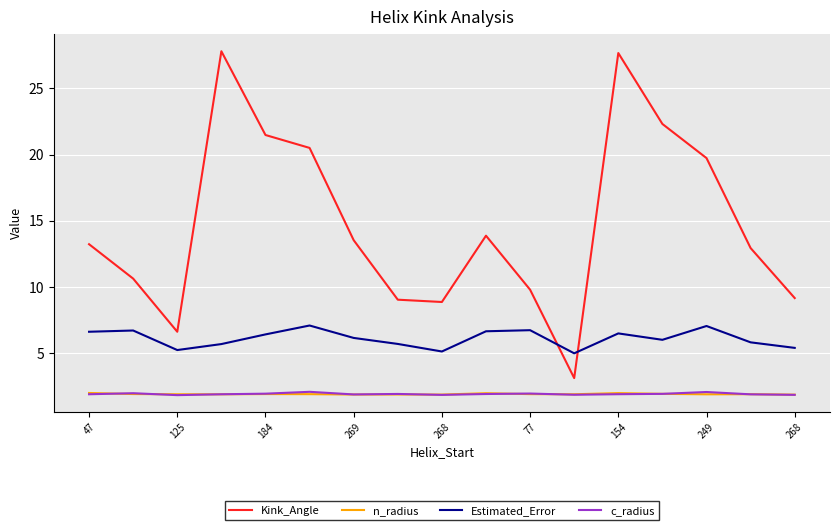

How many lines are shown in the chart?

4